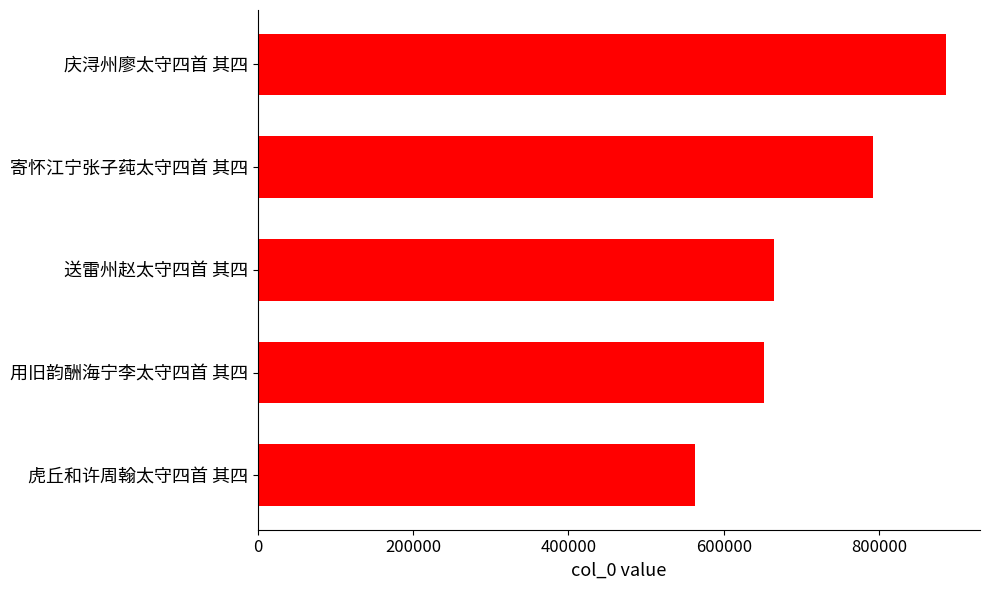

Which label corresponds to the largest value in the chart?

庆浔州廖太守四首 其四